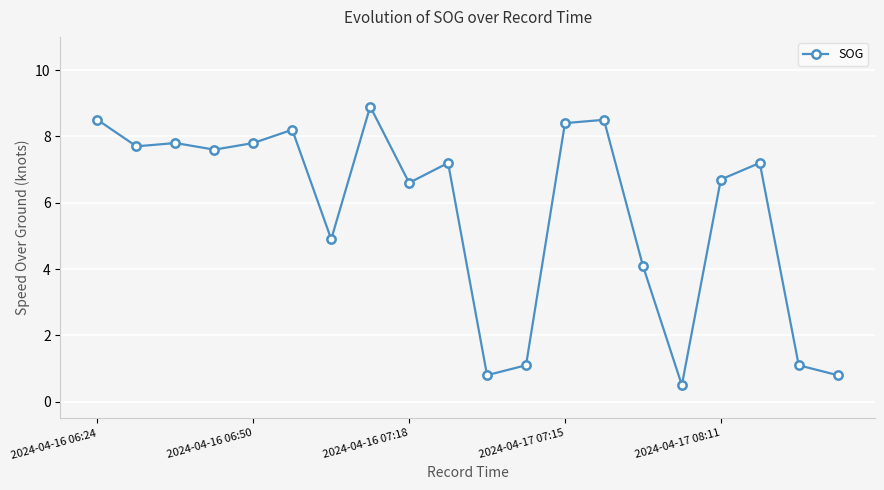

How many lines are shown in the chart?

1